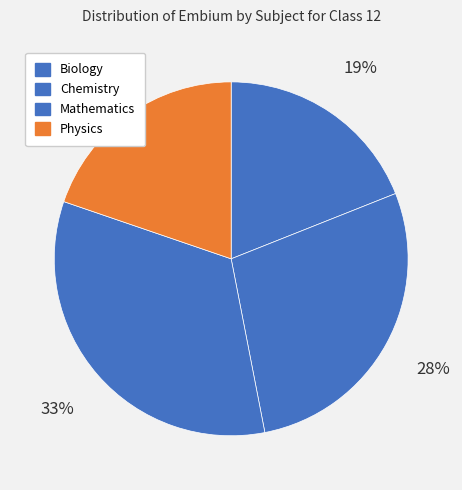

What is the total percentage of Mathematics and Biology?

52.3%